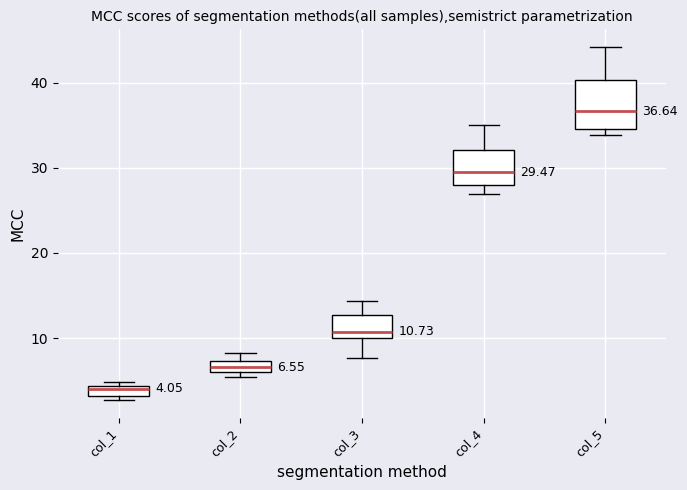

Which box's median line is the highest?

col_5